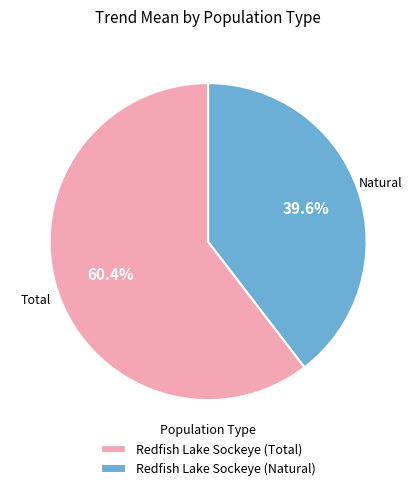

Rank the categories by value from lowest to highest.

Redfish Lake Sockeye (Natural), Redfish Lake Sockeye (Total)